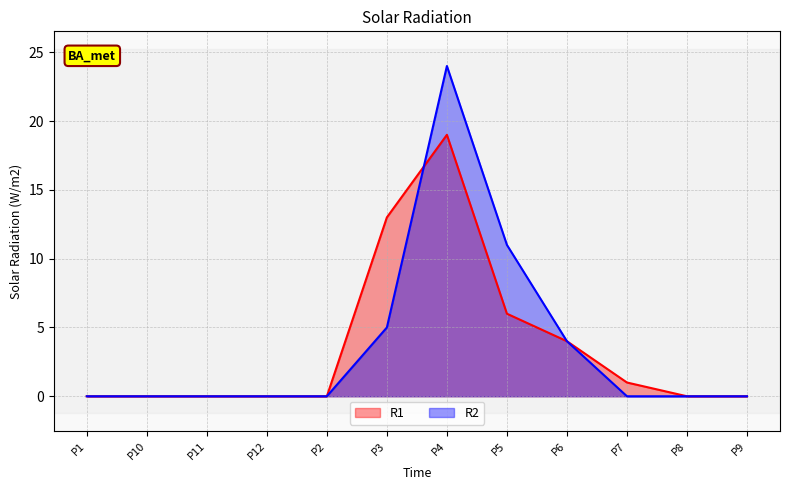

Between P2 and P4, which series saw the biggest shift?

R2